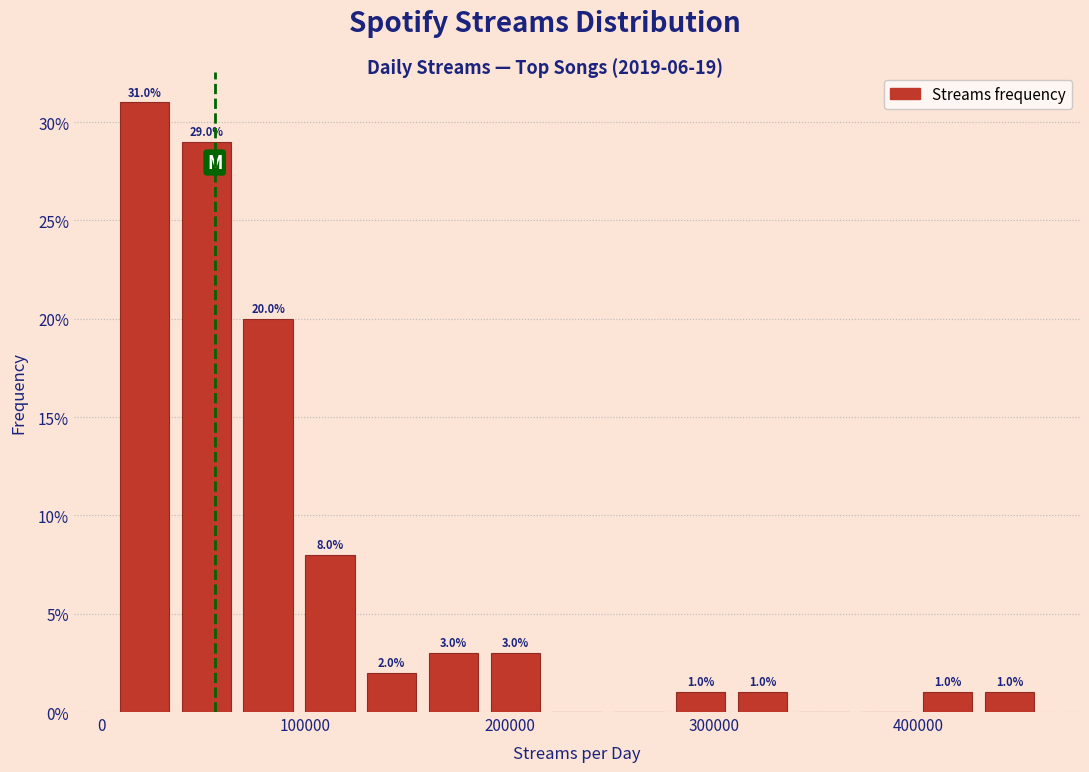

Around what value on the x-axis is the tallest bar? Give the approximate position of its centre, as read against the axis.

20000